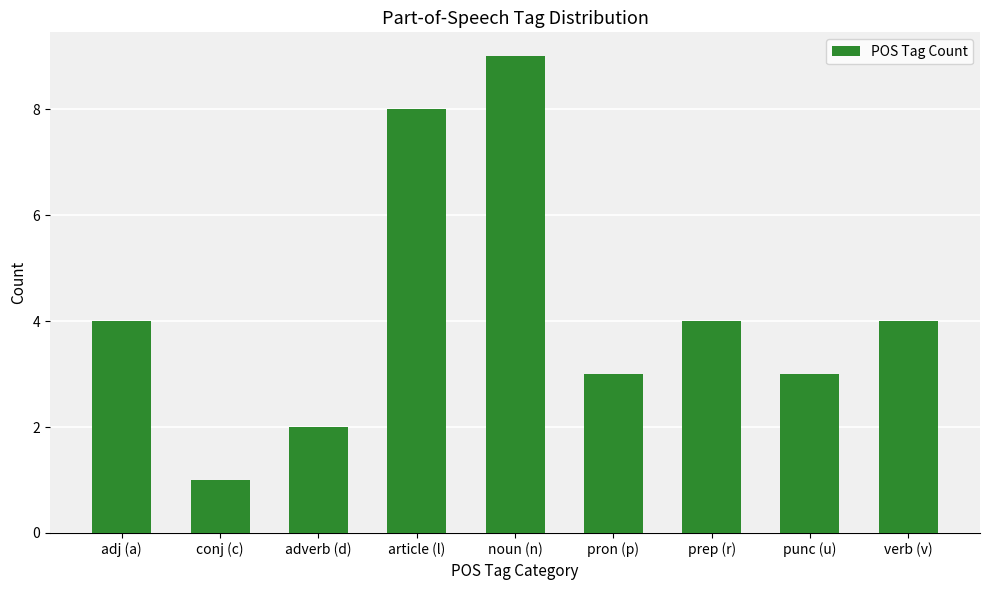

Which category has the lowest value across all series?

conj (c)